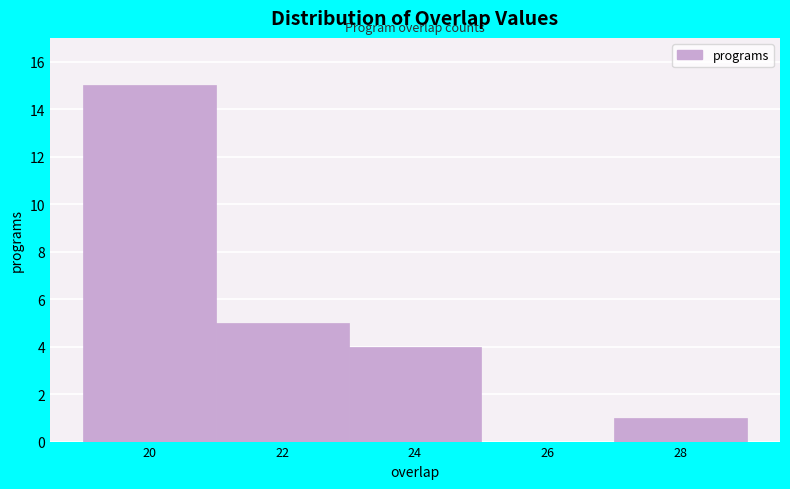

Reading right to left, transcribe all the data shown in this chart.

28=1	26=0	24=4	22=5	20=15